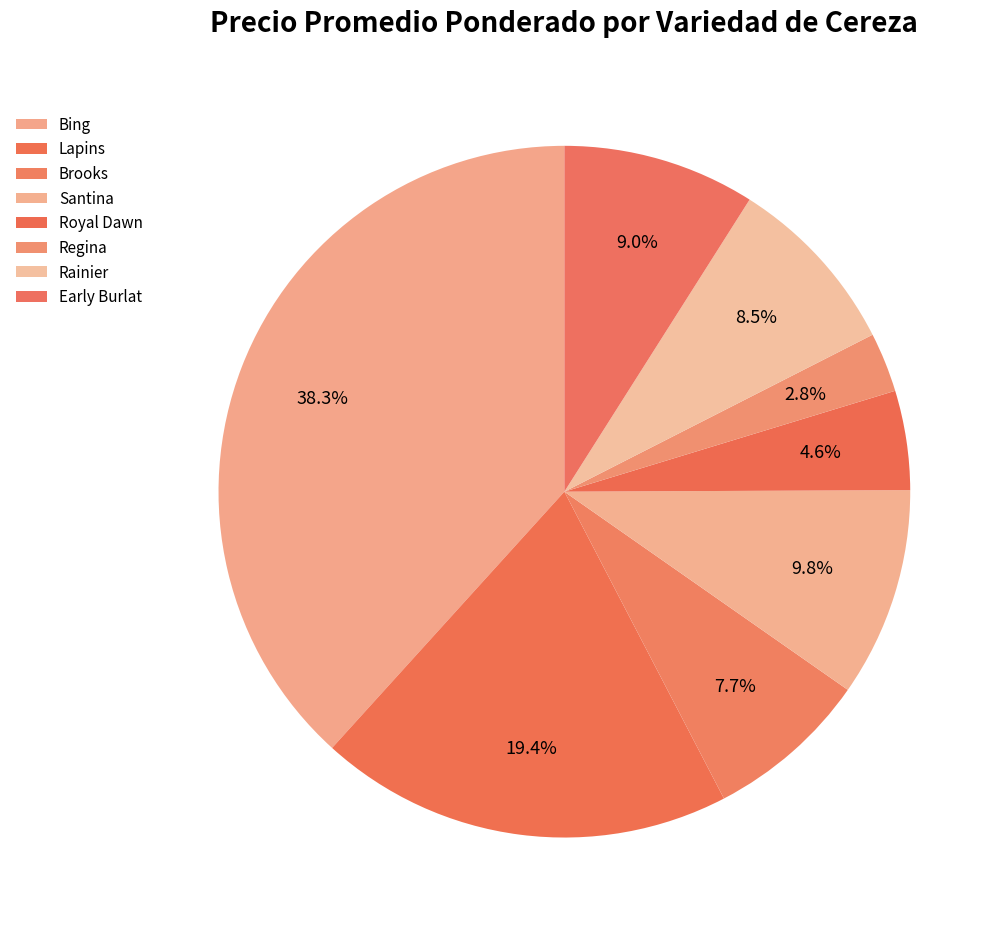

Count the number of slices in the pie.

8